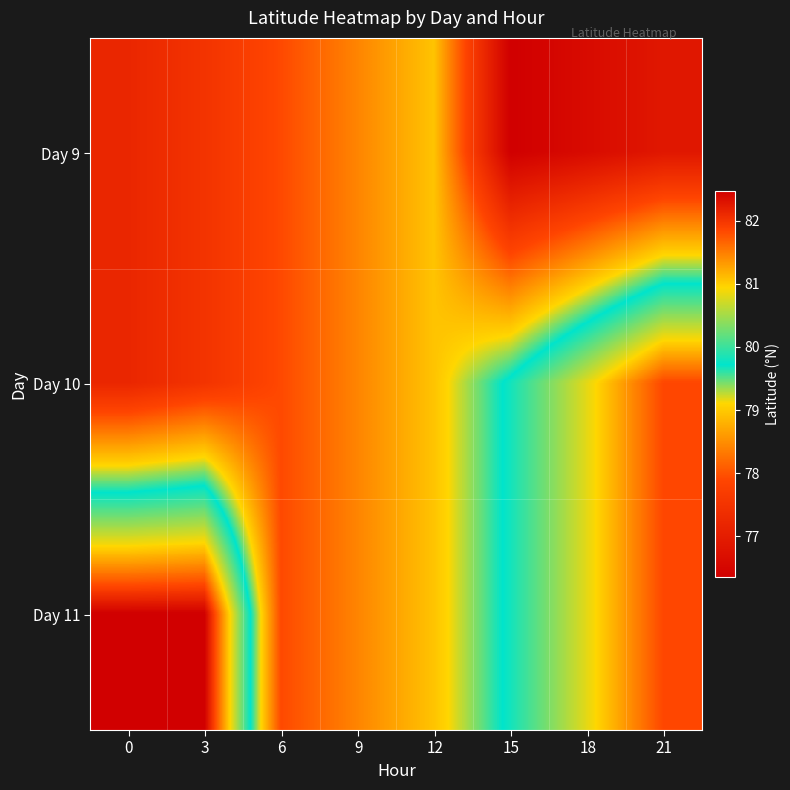

At how many categories does at least one series exceed 79?

5